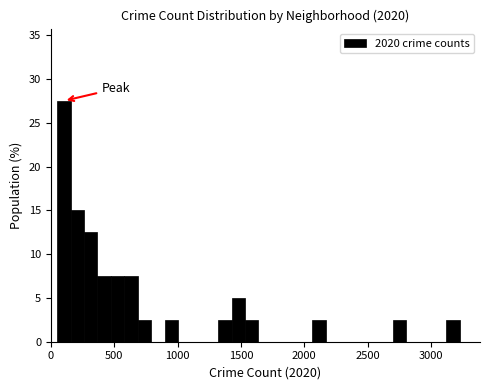

Around what value on the x-axis is the tallest bar? Give the approximate position of its centre, as read against the axis.

100